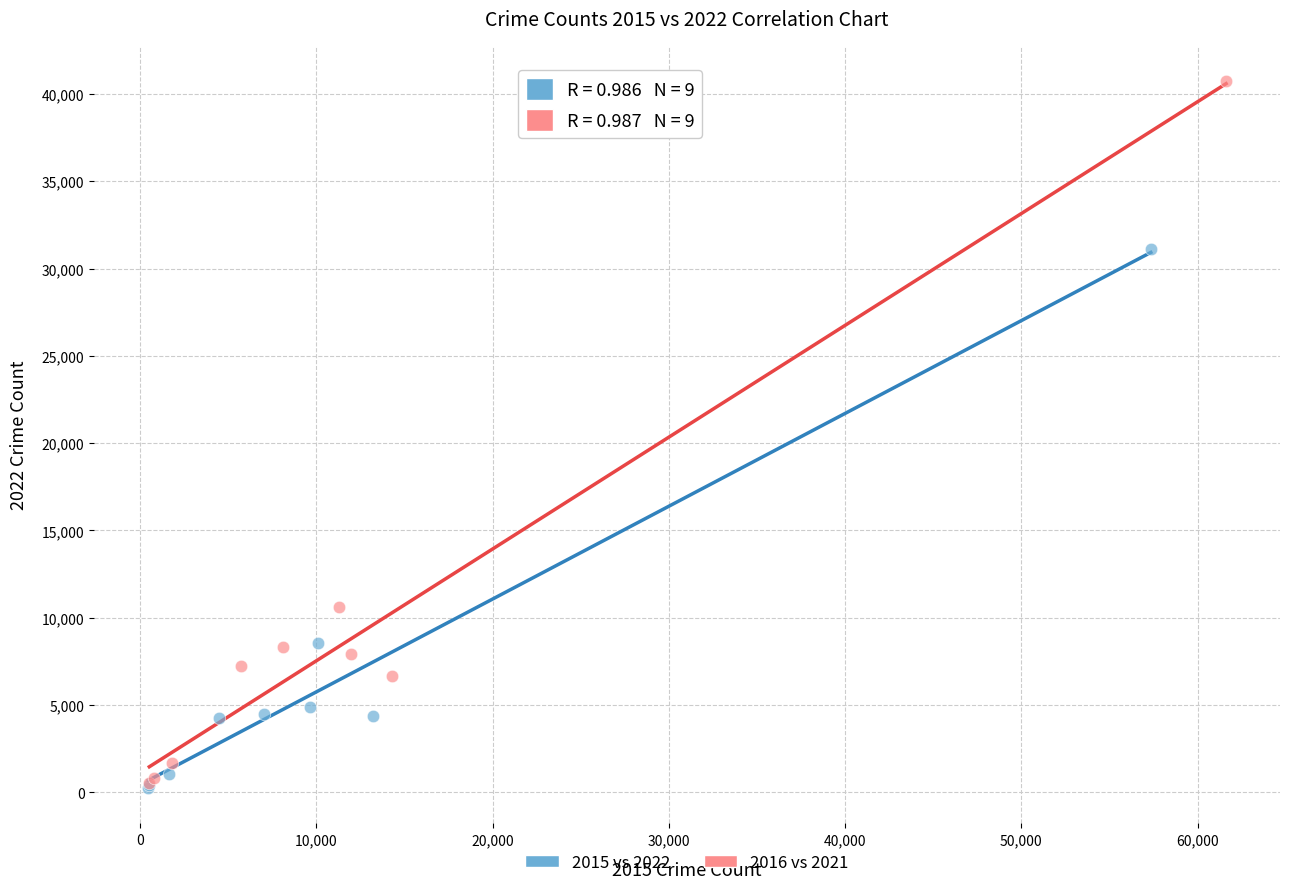

Which series contains the highest Y value?

2016 vs 2021